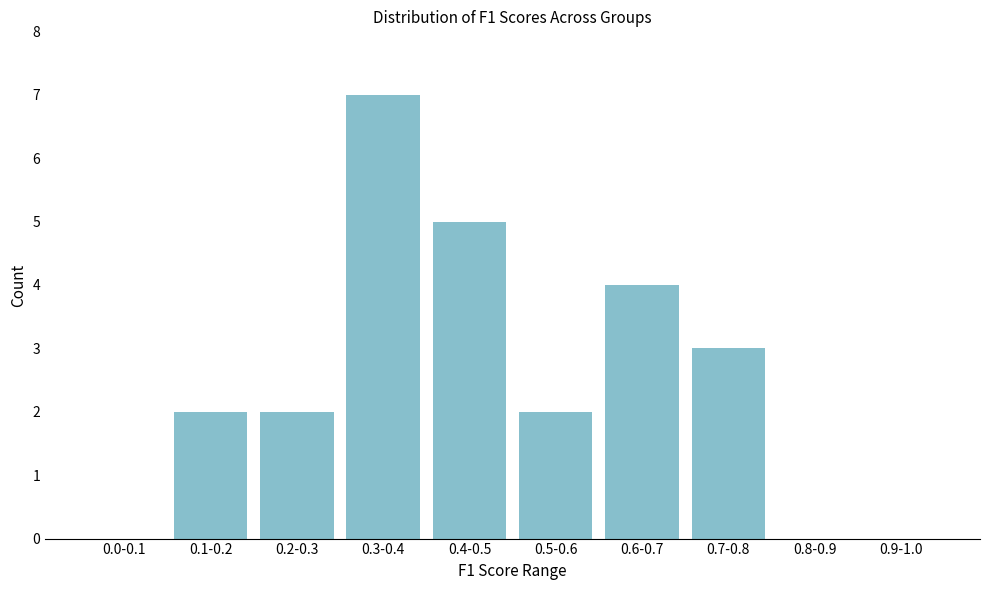

Reading left to right, list all the values displayed in this chart.

0.0-0.1=0	0.1-0.2=2	0.2-0.3=2	0.3-0.4=7	0.4-0.5=5	0.5-0.6=2	0.6-0.7=4	0.7-0.8=3	0.8-0.9=0	0.9-1.0=0